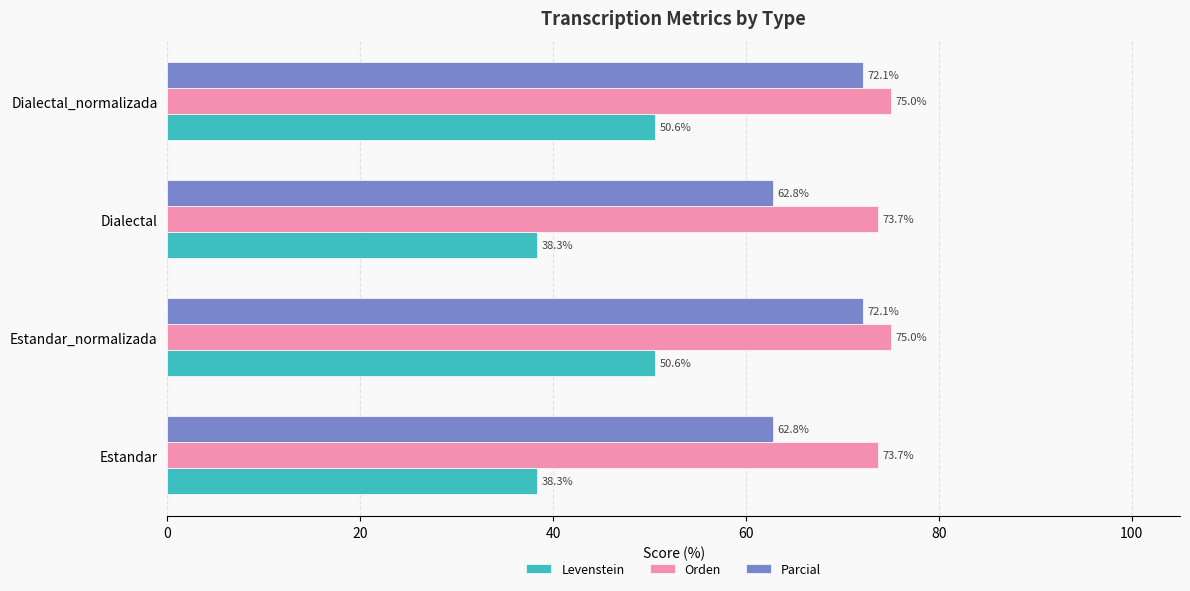

The Levenstein series shows 38.3 at Dialectal. True or false?

True